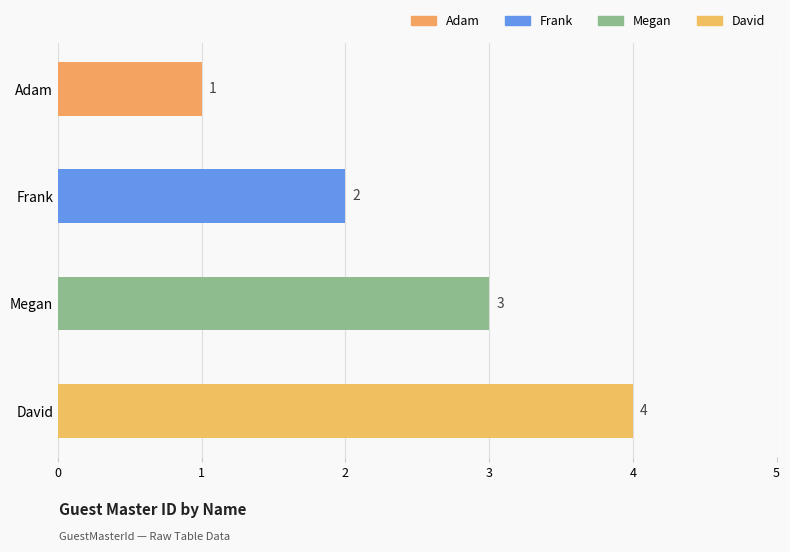

What is the difference between the maximum and minimum values?

3